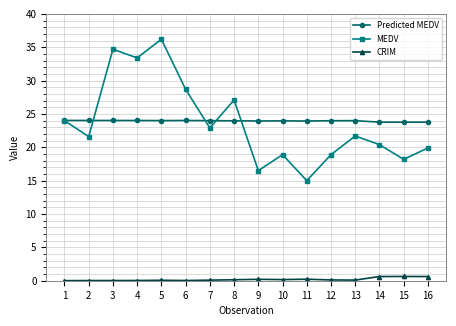

True or false: MEDV has more than 2 interior local peaks.

True